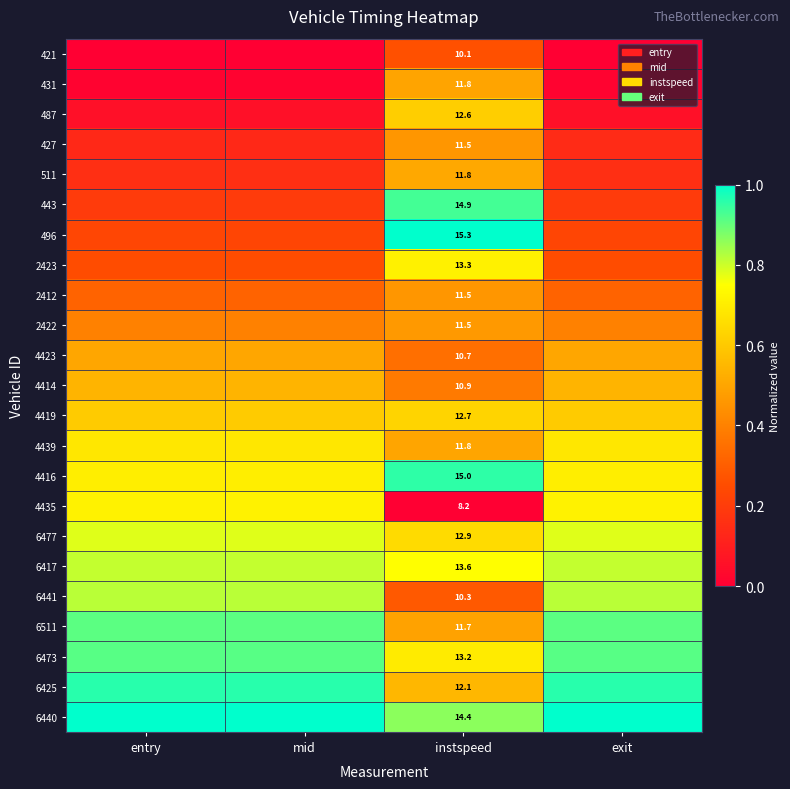

What is the difference between the highest and lowest values at exit?

1.0